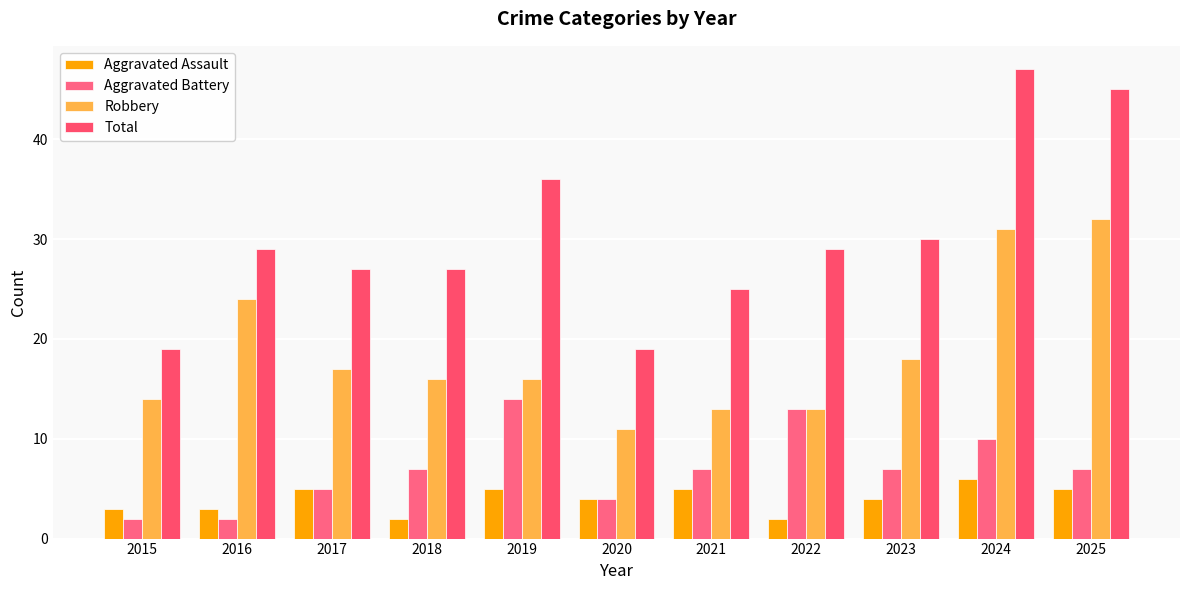

True or false: Aggravated Battery has a value of 1 at 2016.

False